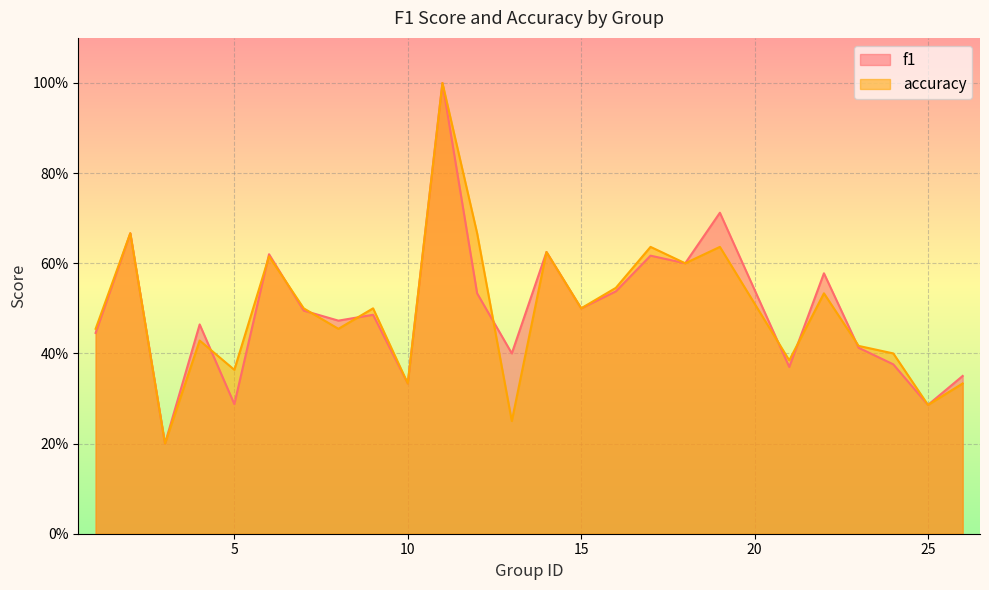

The value of f1 at 2 is 0.2. True or false?

False